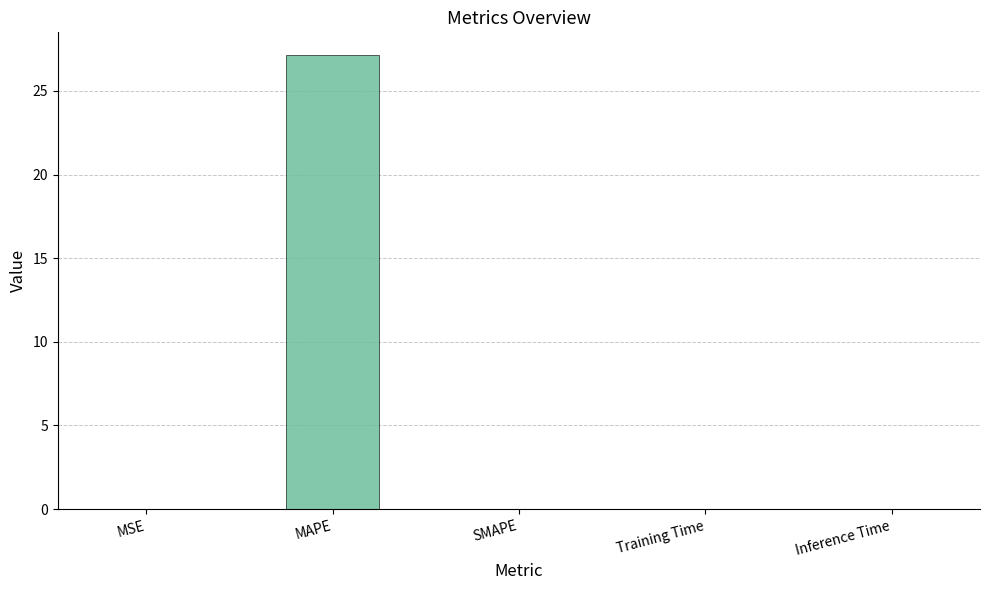

Is it true that the value at Inference Time is 0.0?

True